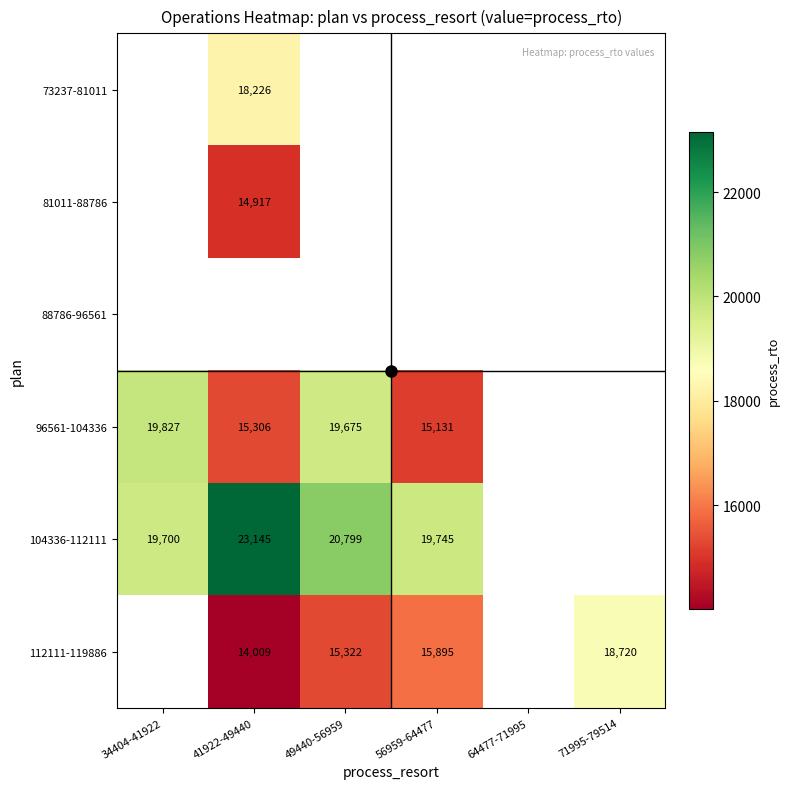

What is the greatest value displayed?

23145.0